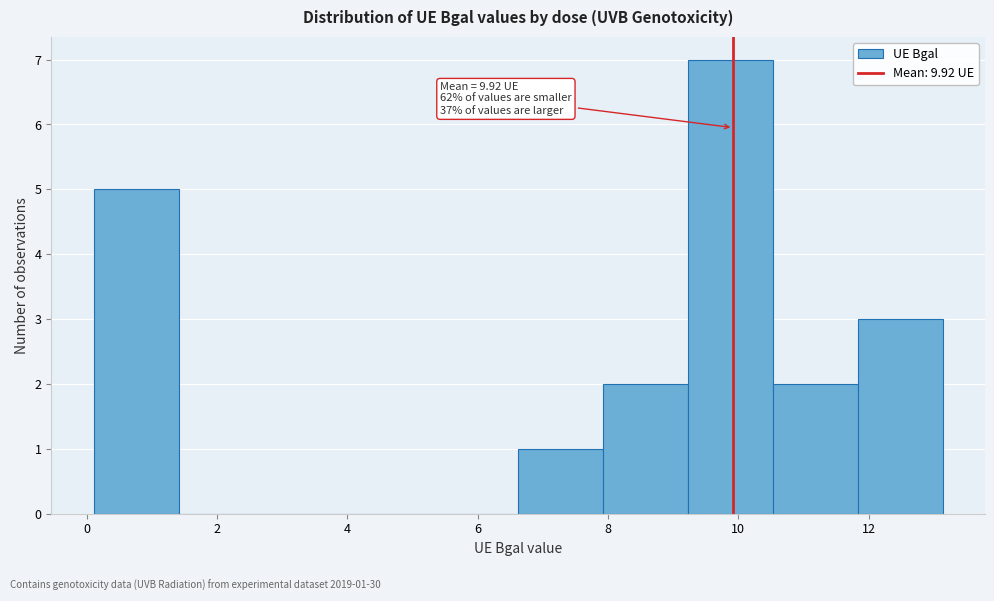

Which range on the x-axis has the tallest bar?

9.2 to 10.6